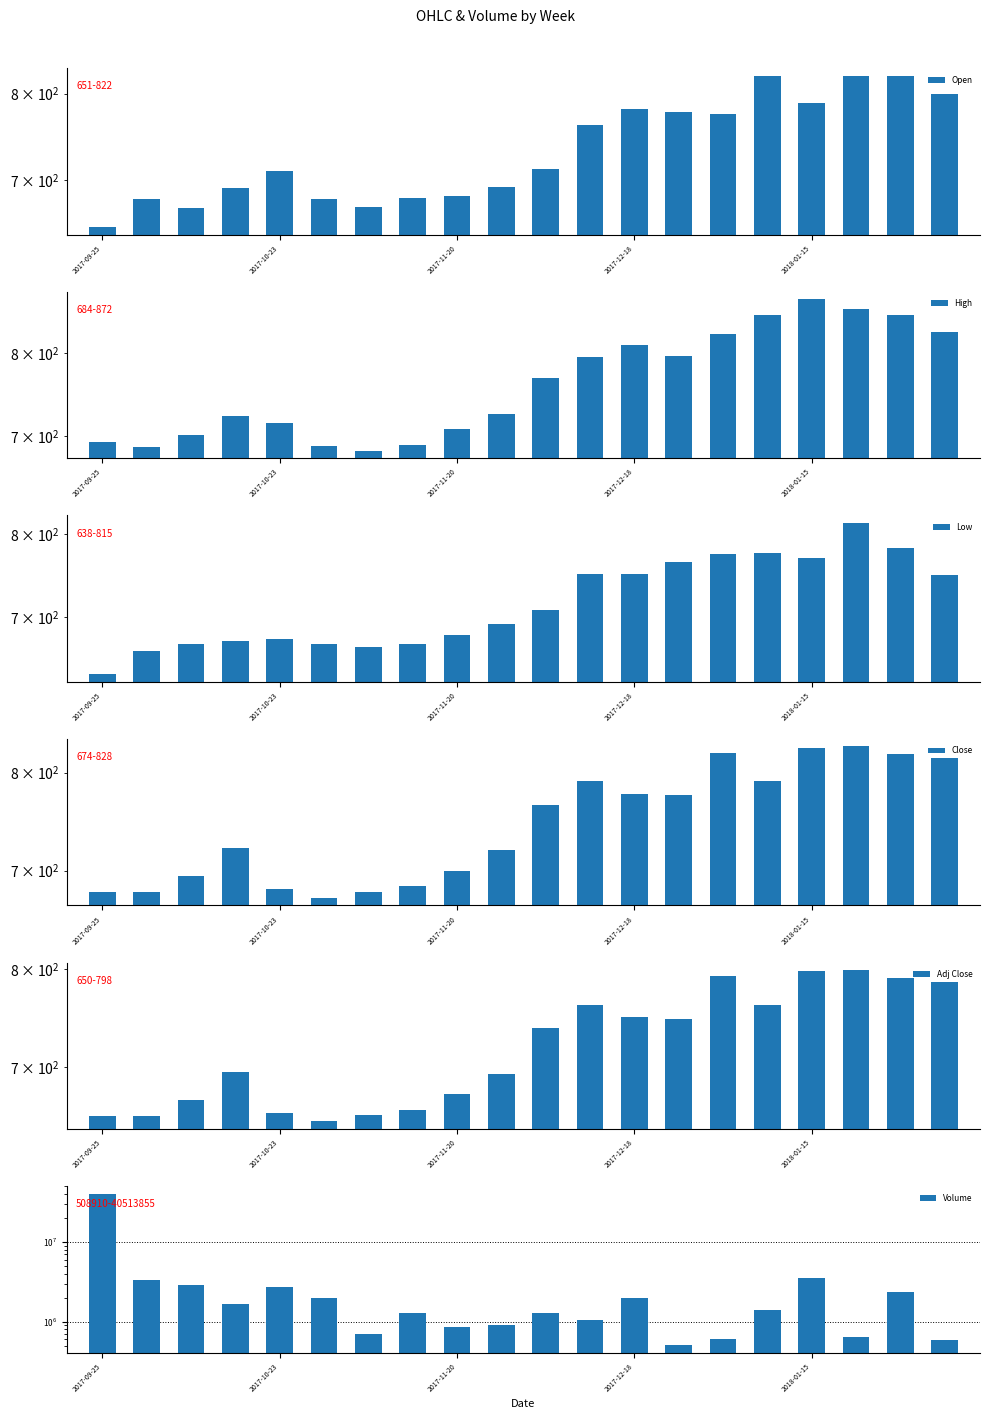

What is the difference between the maximum and minimum values in the Adj Close series?

148.7